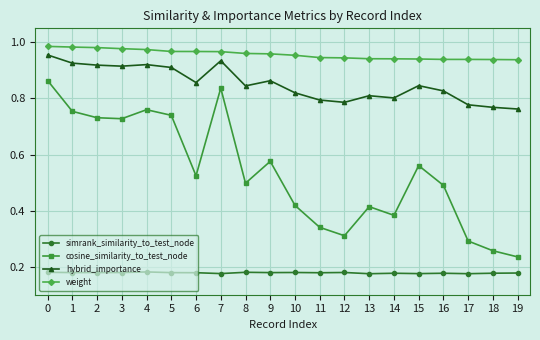

How many interior local valleys does the cosine_similarity_to_test_node series have?

5